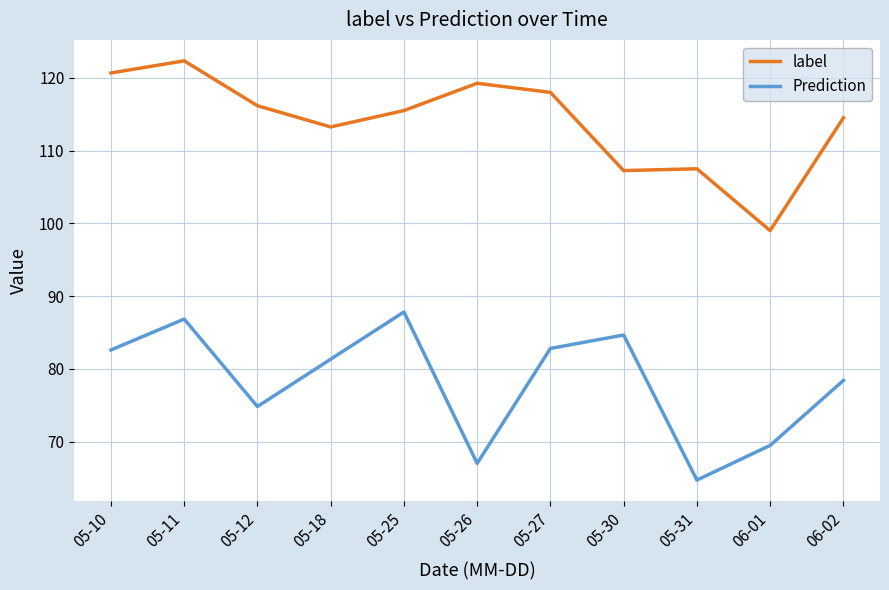

What position from the left is 06-01?

10